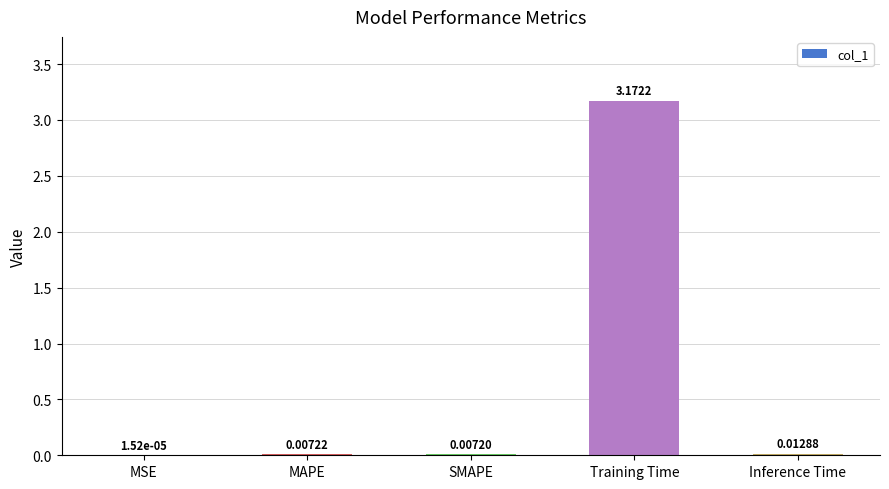

Which has a higher value, MAPE or Training Time?

Training Time